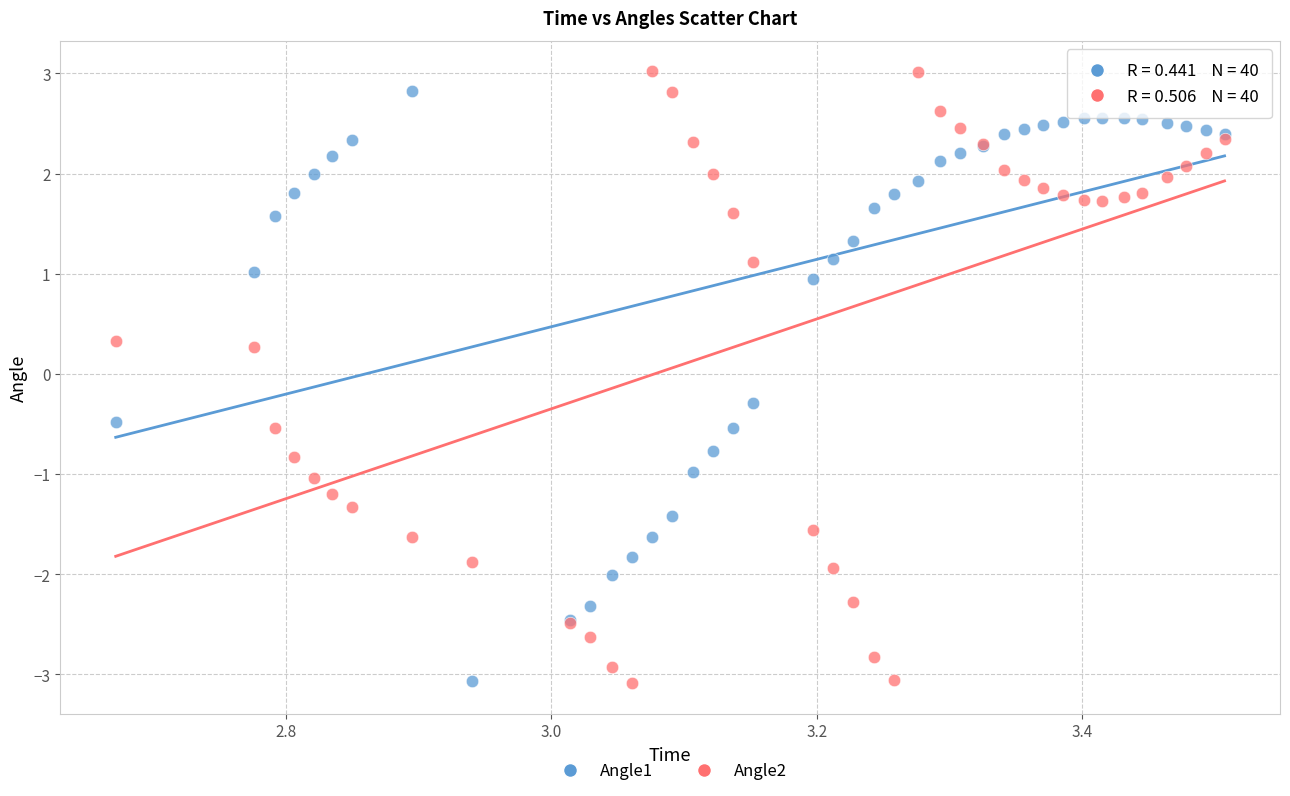

Which series has the largest Y range (max minus min)?

Angle2